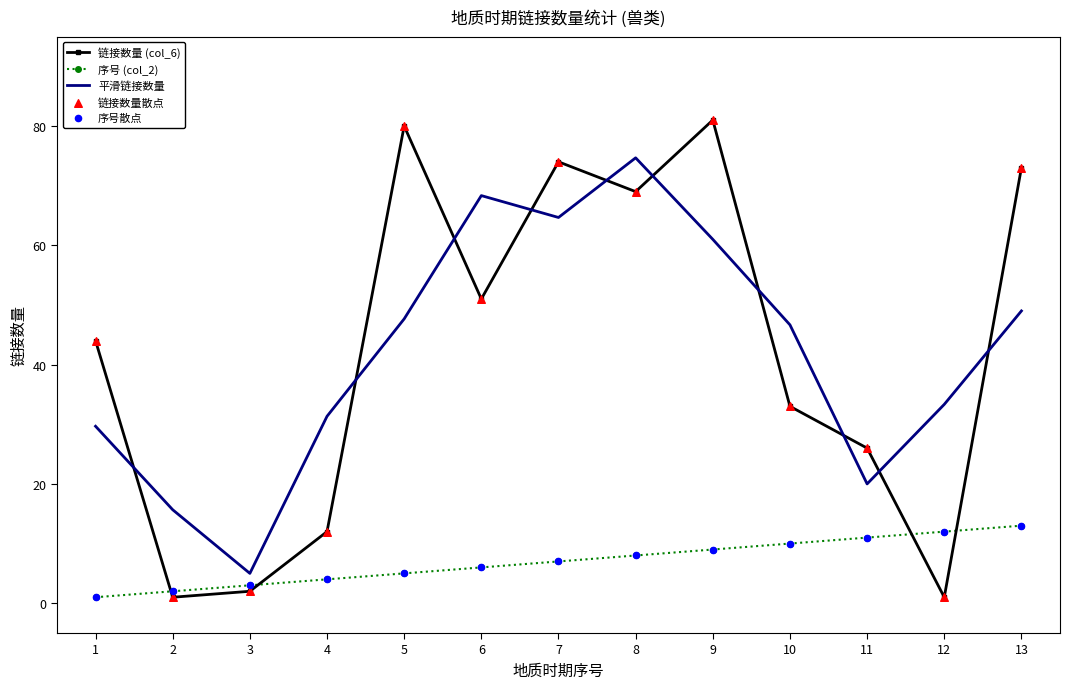

Is the value of 序号 (col_2) at 3 greater than the value of 平滑链接数量 at 10?

No